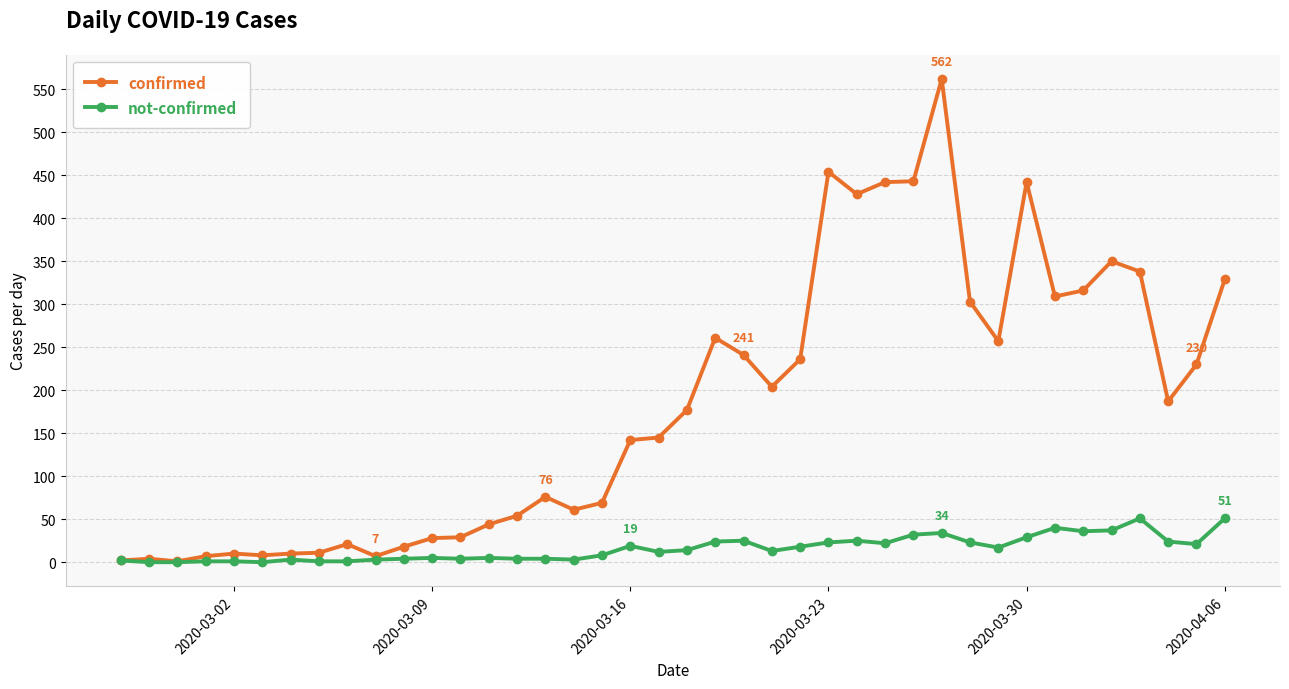

Which series has the widest spread of values?

confirmed